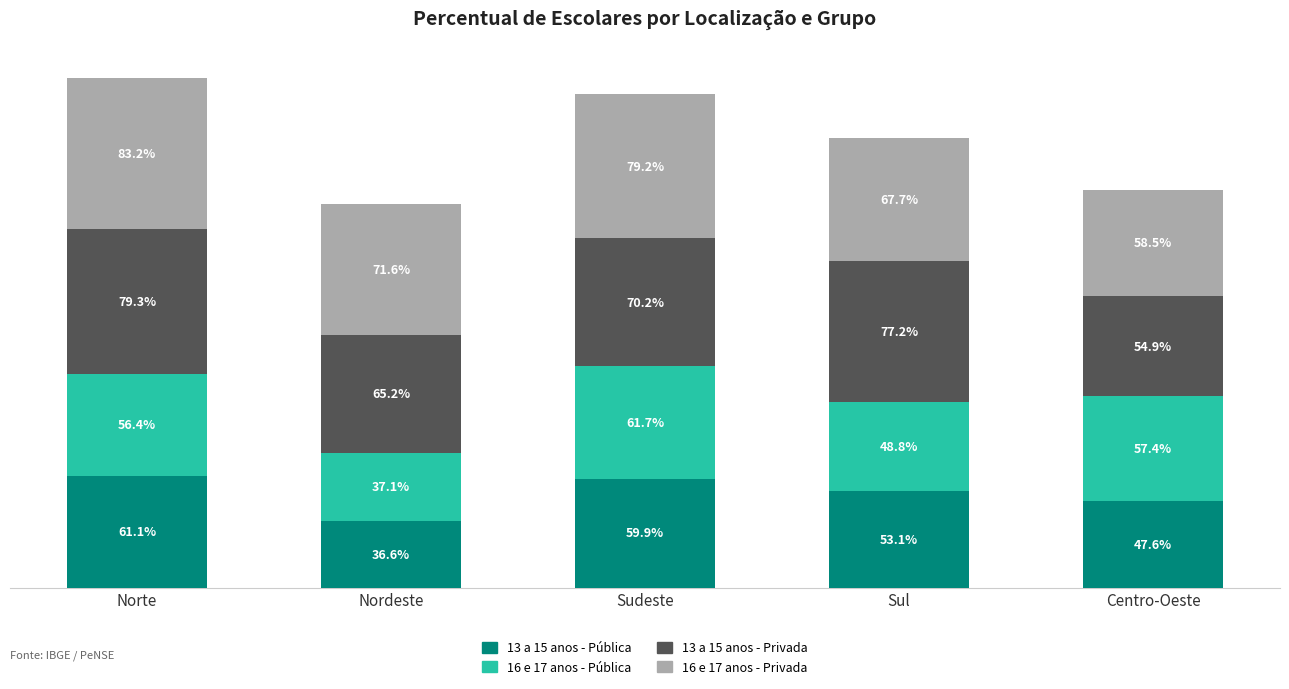

At which category is the sum across all series the highest?

Norte